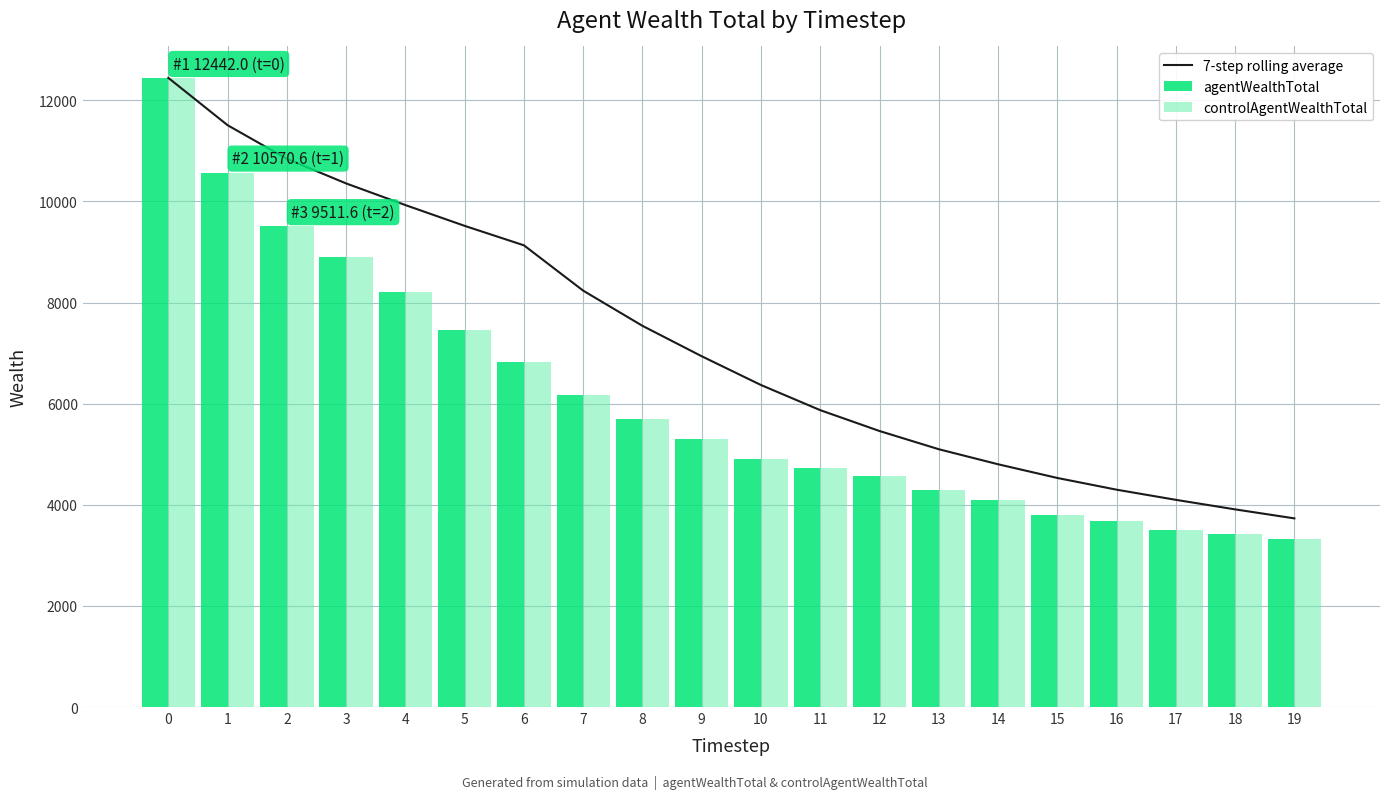

How many groups of bars are there?

20